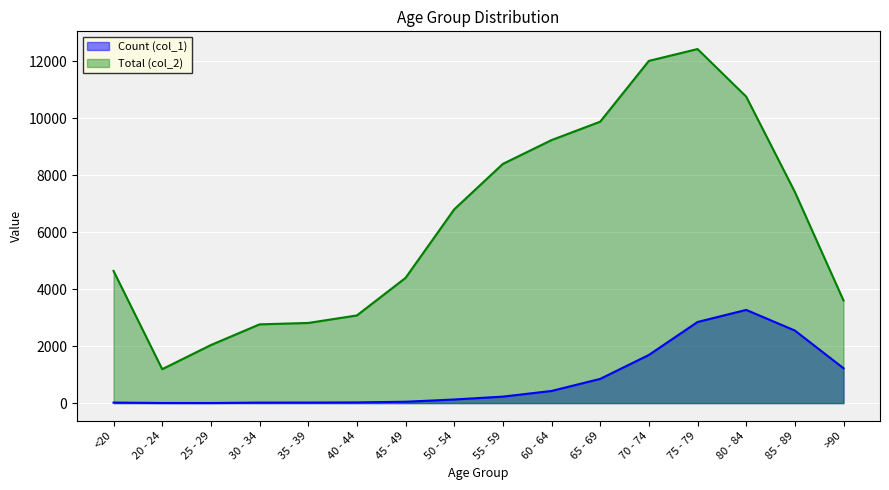

How many data points in Count (col_1) are above 227?

7